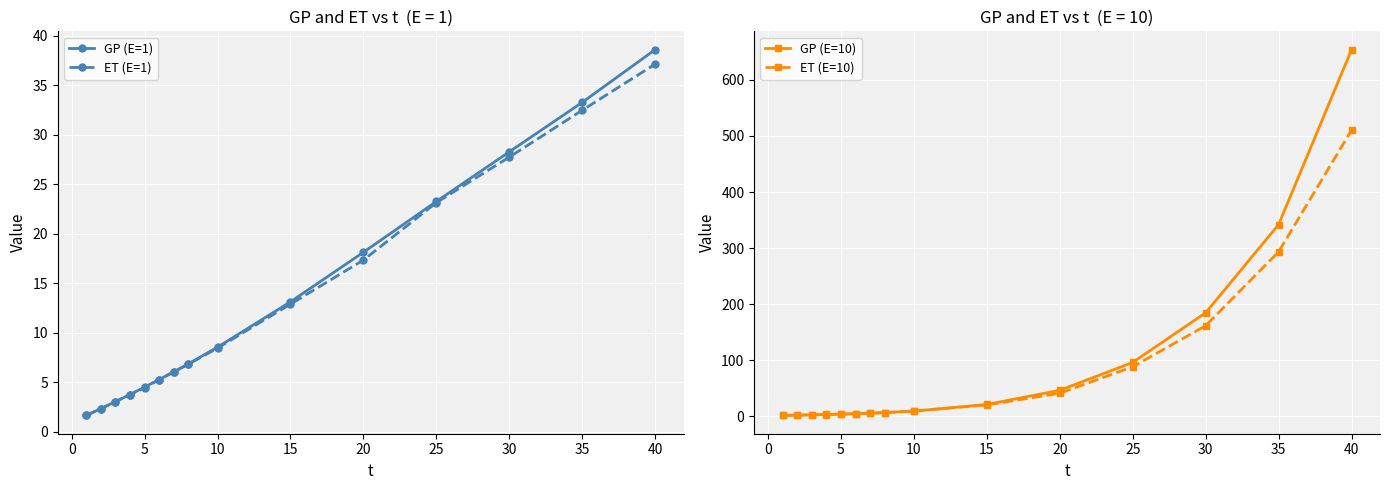

Is it true that ET (E=10) equals 293.3 at 35?

True